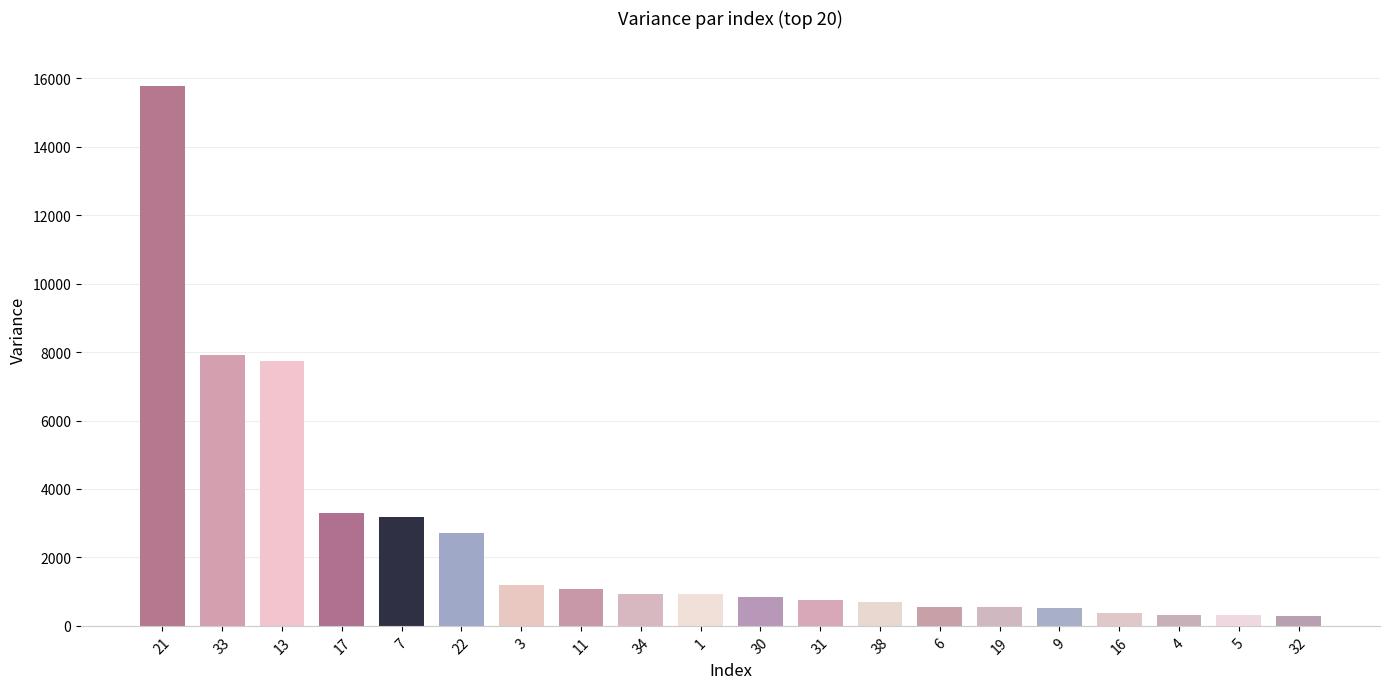

How many distinct data groups are displayed?

1